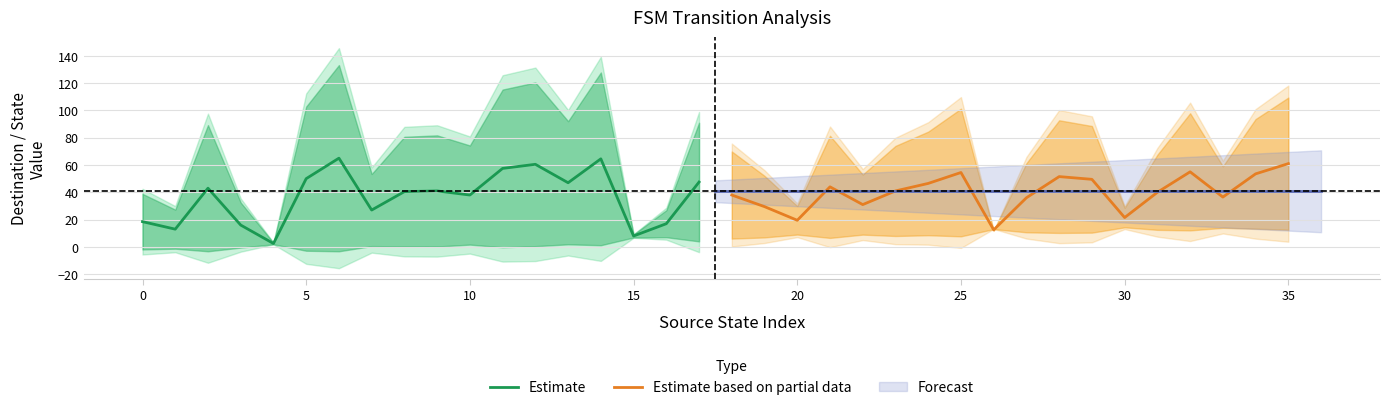

List the series in order of their overall mean, highest first.

Estimate based on partial data, Estimate